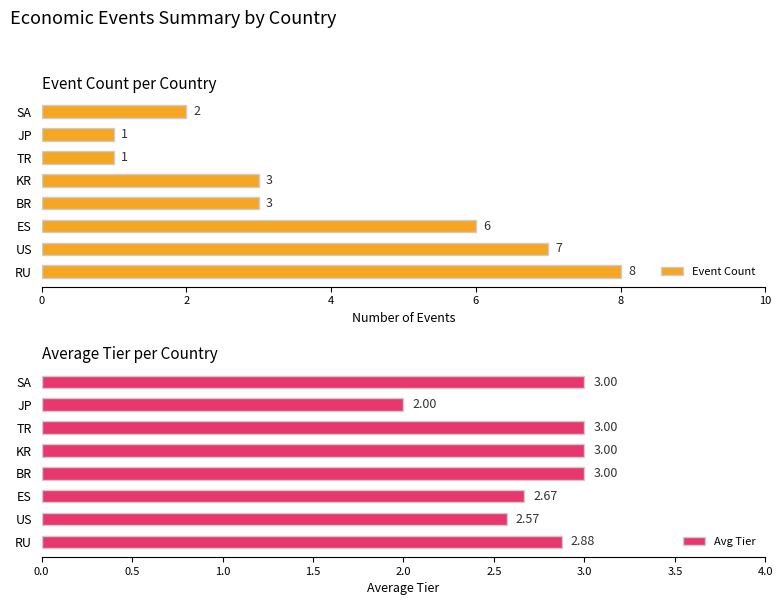

What is the label of the 7th bar from the left?

6